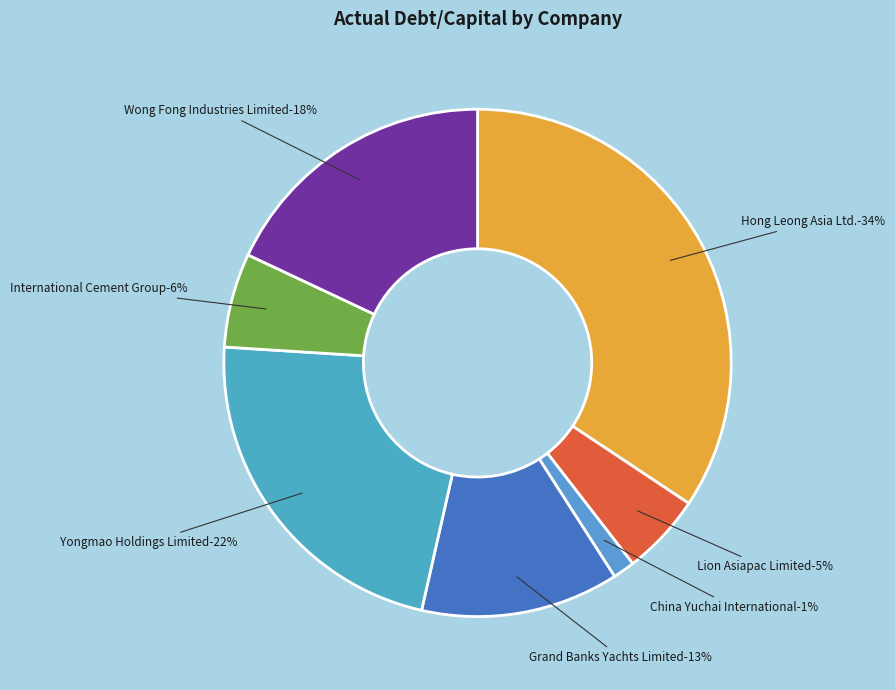

Is there any slice that represents more than half of the pie?

No